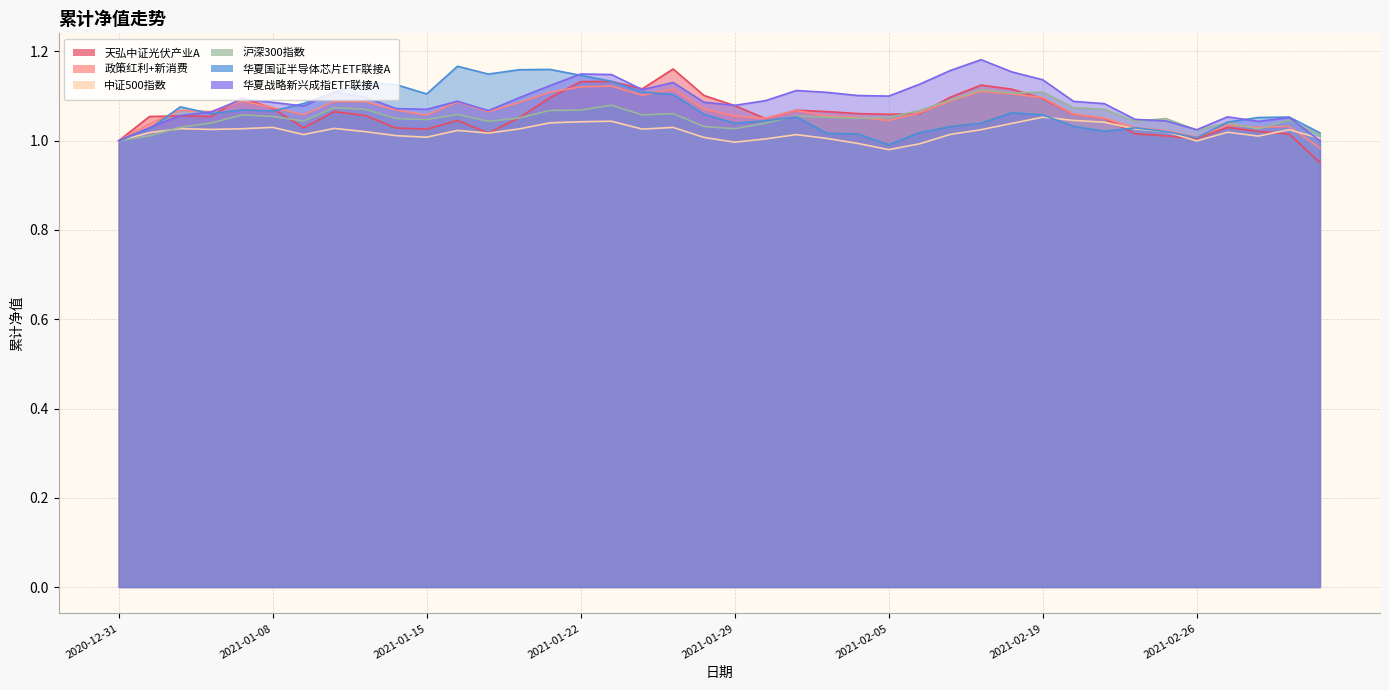

At how many categories does at least one series exceed 1?

39